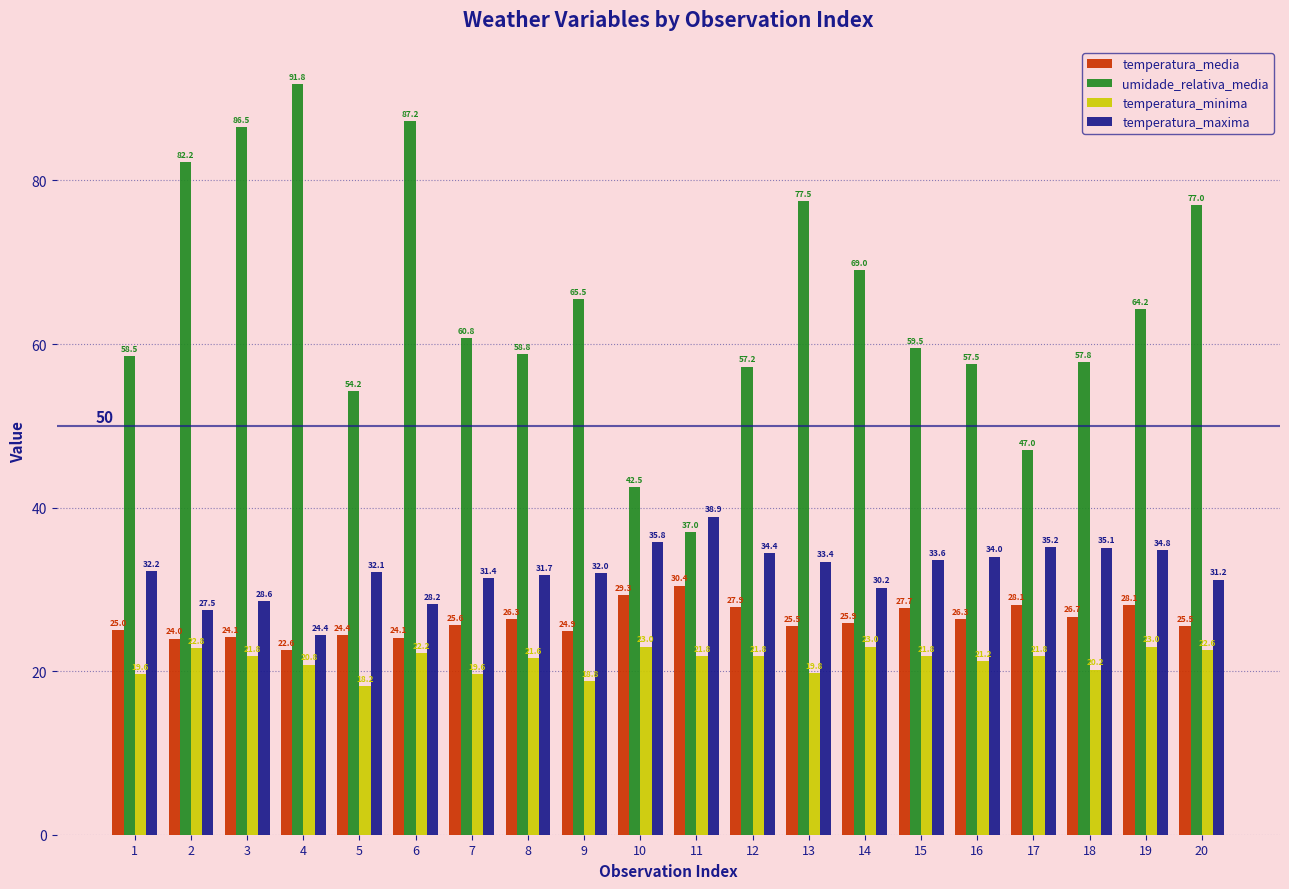

What is the lowest value of the temperatura_media series?

22.6